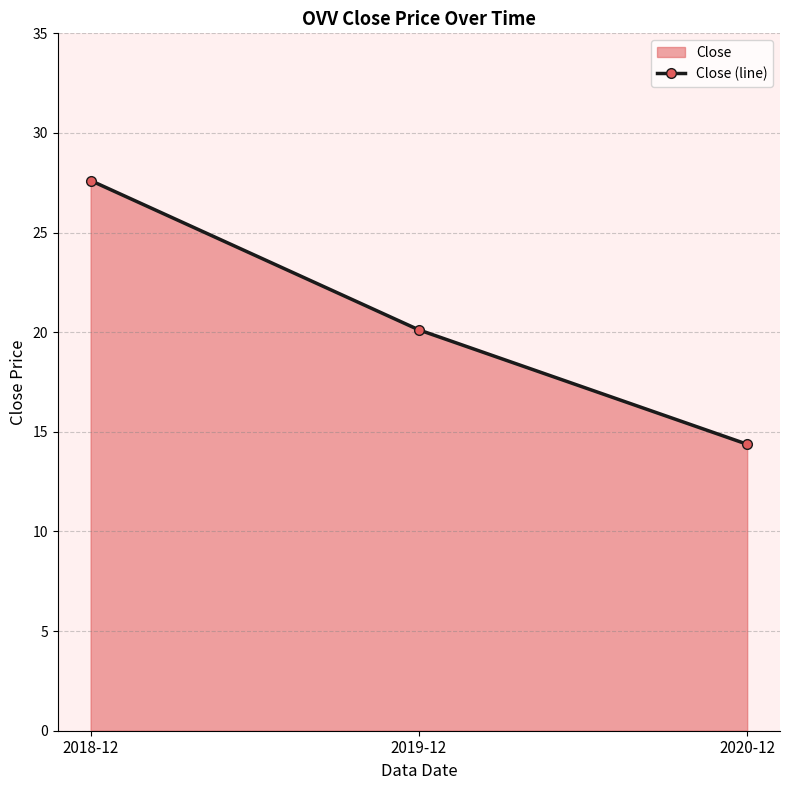

Approximately how many times larger is the value at 2019-12 compared to 2020-12?

1.4